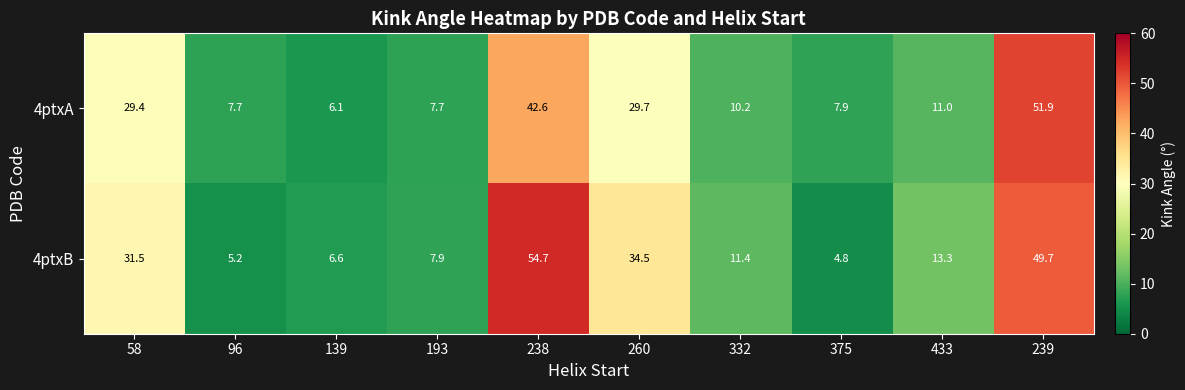

List the labels in order of 4ptxB value, smallest first.

375, 96, 139, 193, 332, 433, 58, 260, 239, 238